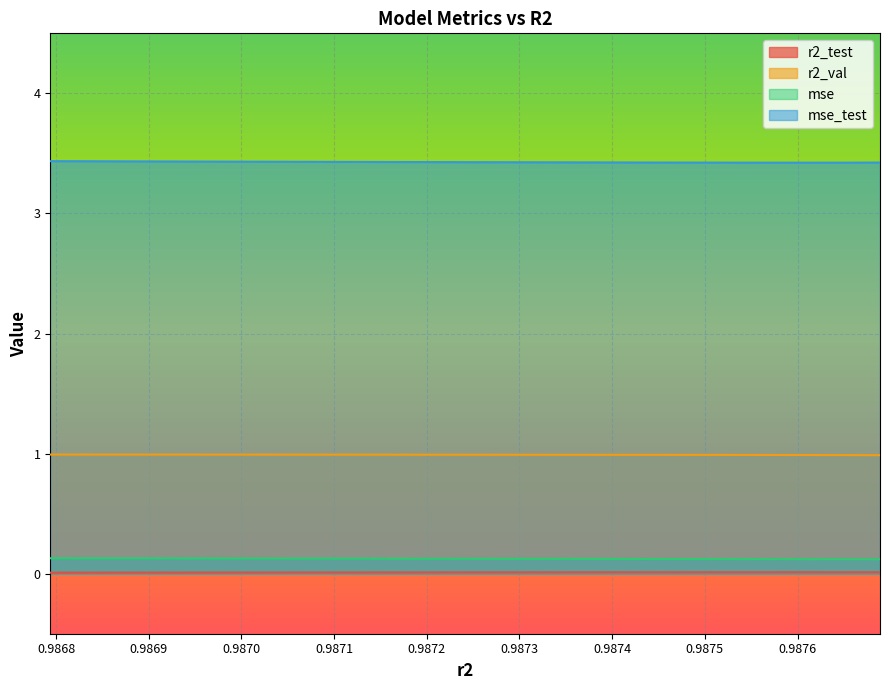

Rank the series by their maximum value, from highest to lowest.

mse_test, r2_val, mse, r2_test